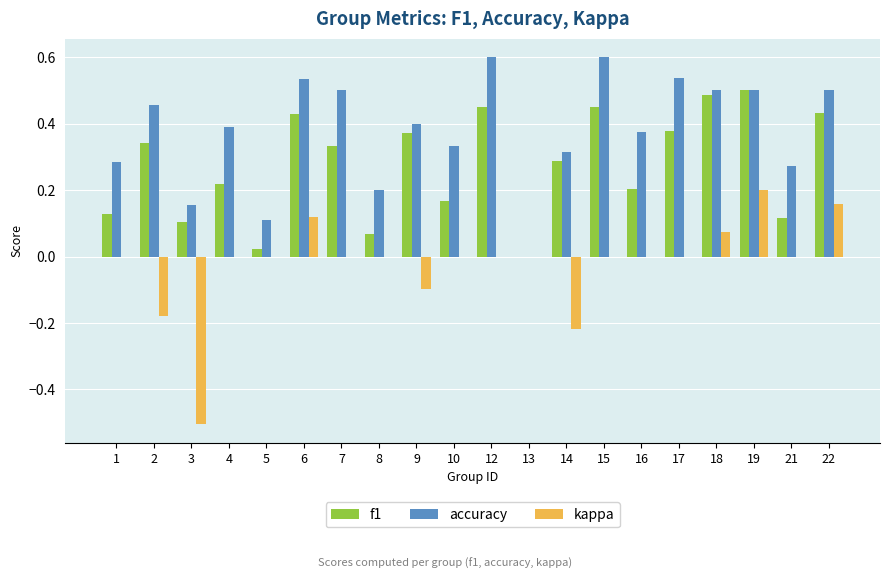

What is the sum of all f1 values?

5.5